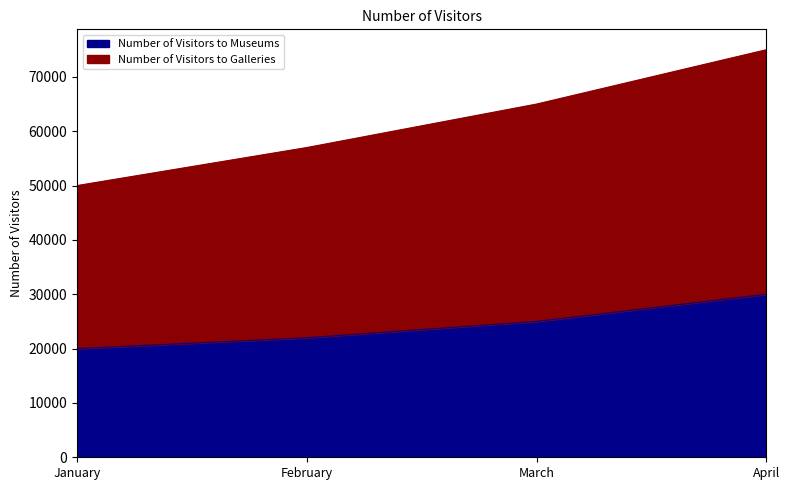

Which series has the largest total across all categories?

Number of Visitors to Galleries